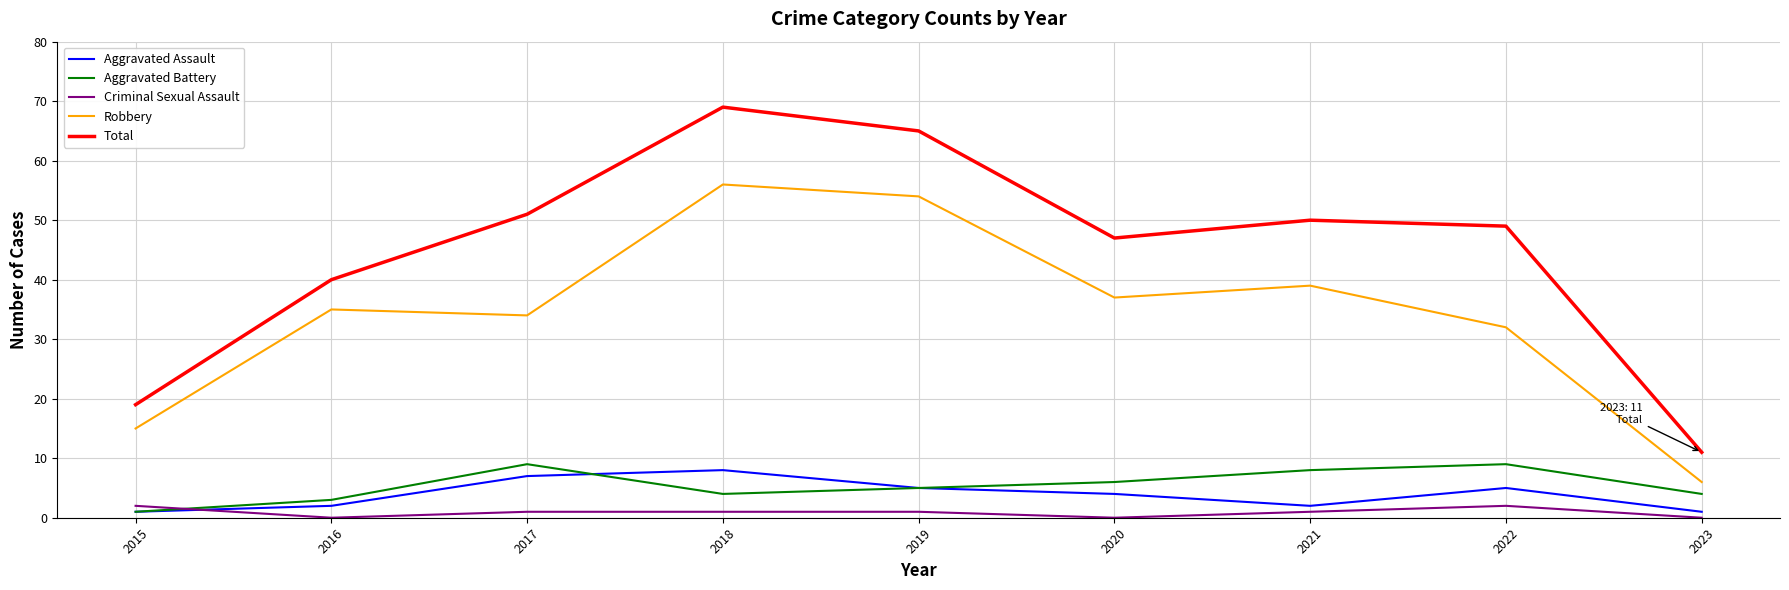

In Total, how many points are lower than both neighbors (excluding endpoints)?

1